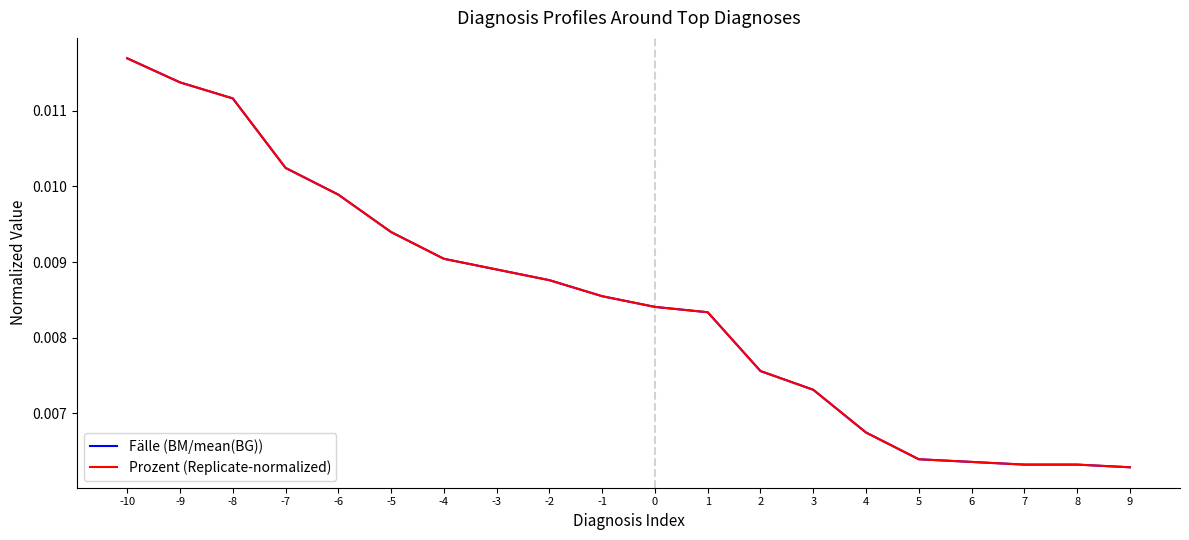

Does the chart display data point markers on the line(s)?

No